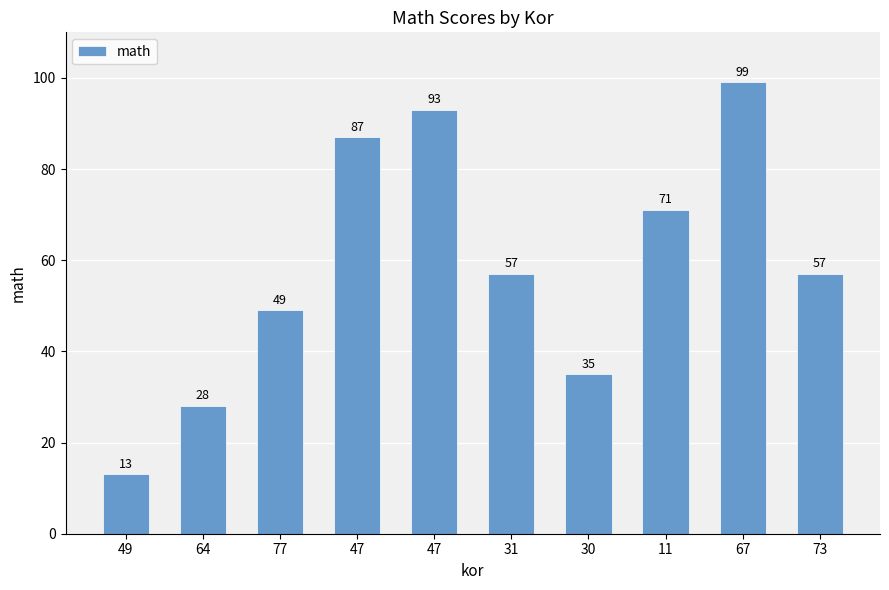

Does the chart contain any negative values?

No